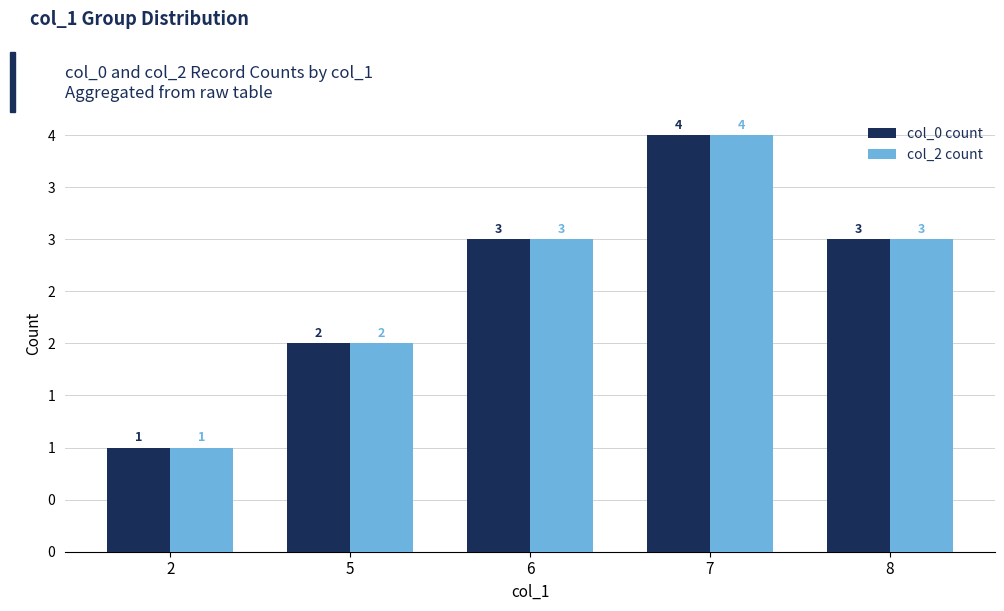

Reading right to left, extract all data points from this chart.

col_0 count: 3	4	3	2	1
col_2 count: 3	4	3	2	1